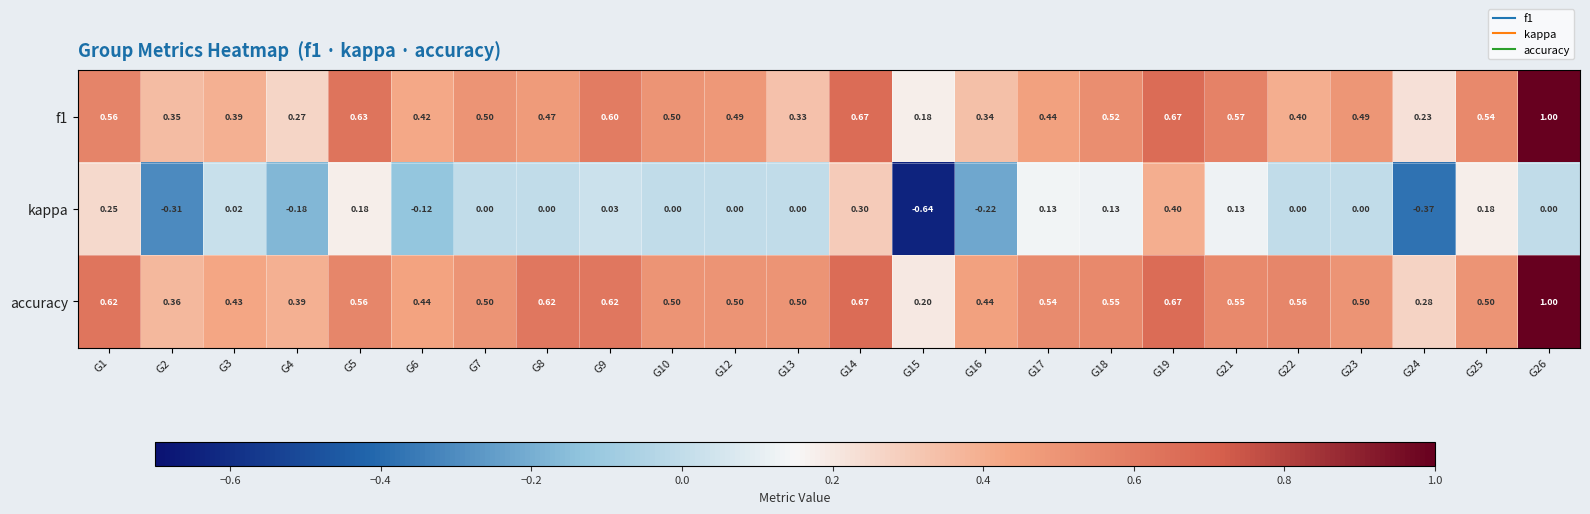

Rank the series at G17 from lowest to highest value.

kappa, f1, accuracy